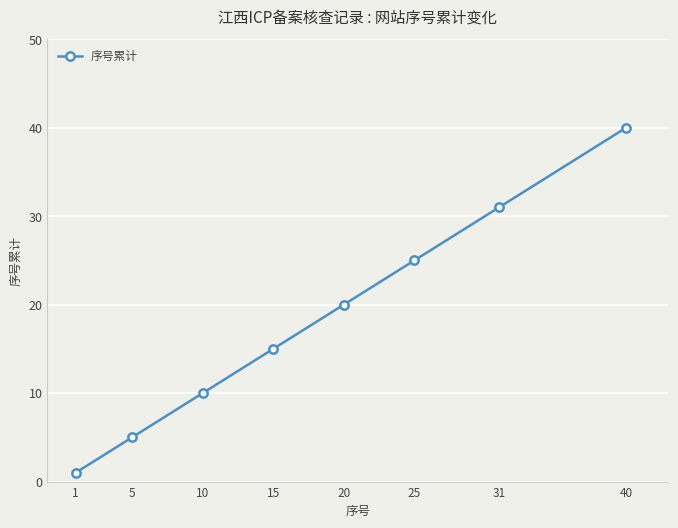

What is the sum of the values at 1 and 25?

26